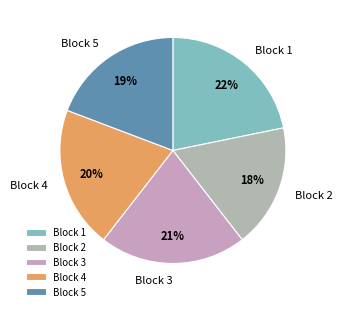

What percentage is the Block 2 slice, to the nearest percent?

18%